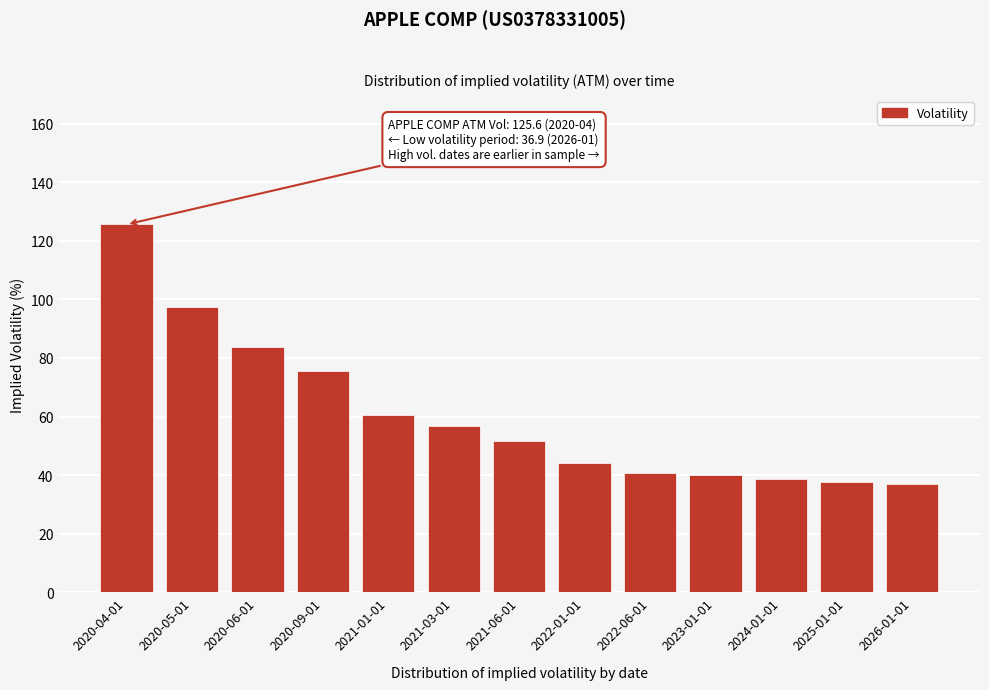

What is the difference between the maximum and second lowest values?

87.9